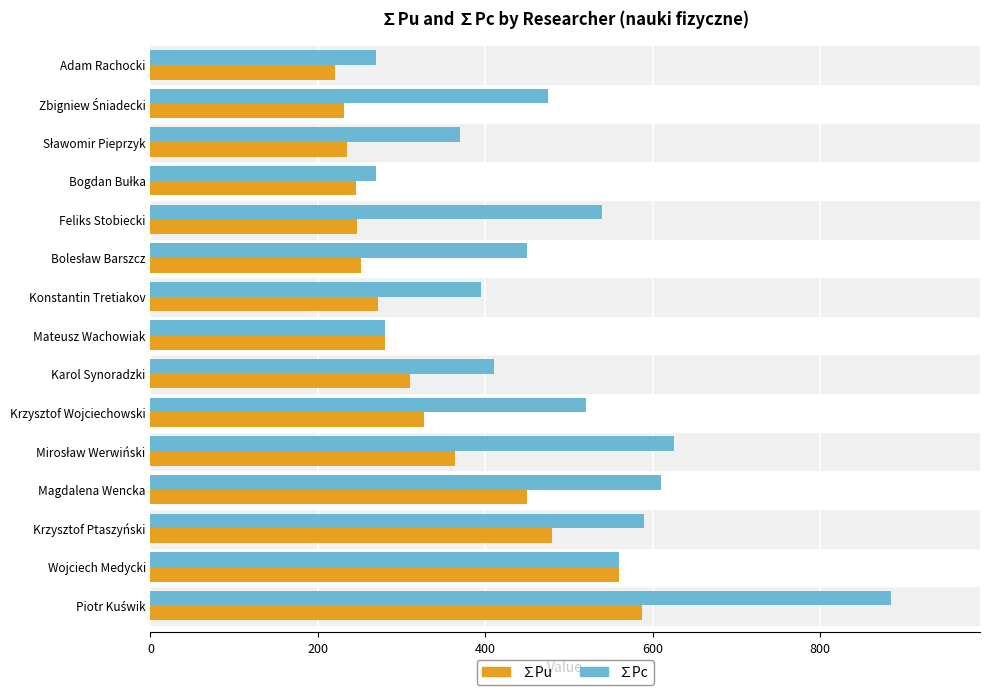

Which series has the widest spread of values?

∑Pc